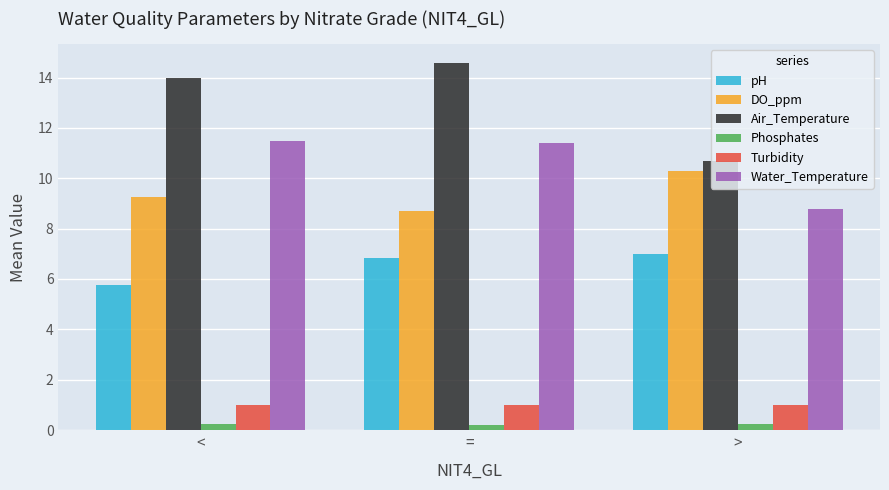

Which series has the widest spread of values?

Air_Temperature